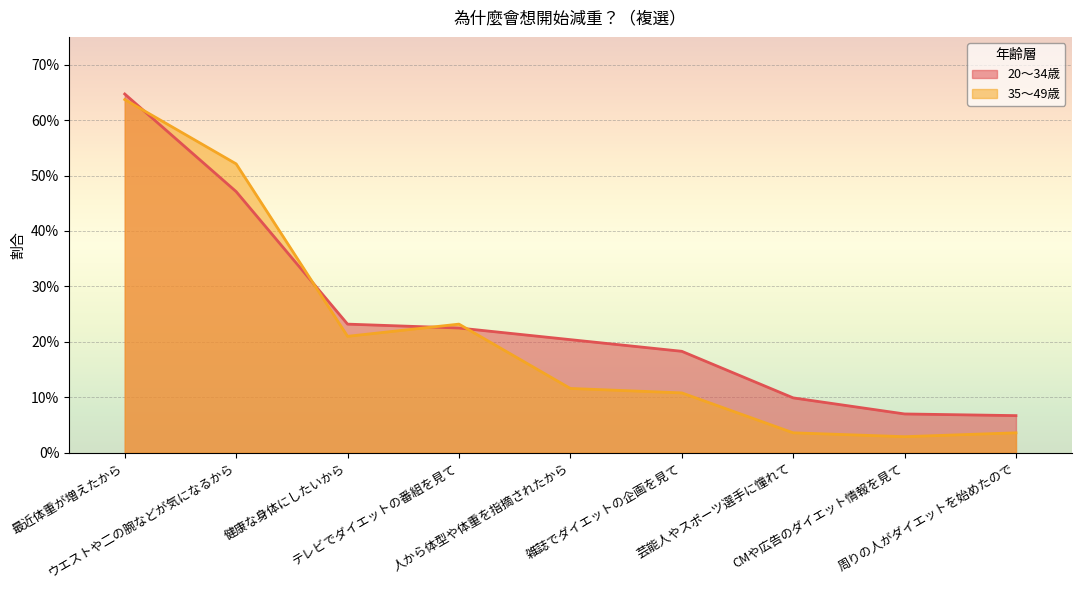

Reading left to right, what are all the values shown in this chart?

20～34歳: 0.6	0.5	0.2	0.2	0.2	0.2	0.1	0.1	0.1
35～49歳: 0.6	0.5	0.2	0.2	0.1	0.1	0.0	0.0	0.0